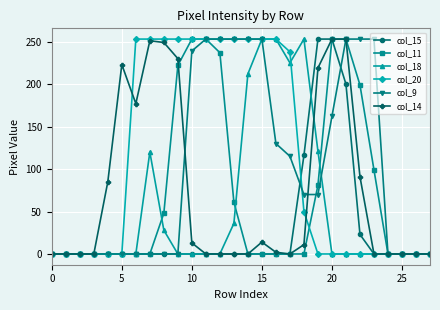

At how many categories does at least one series exceed 88?

19